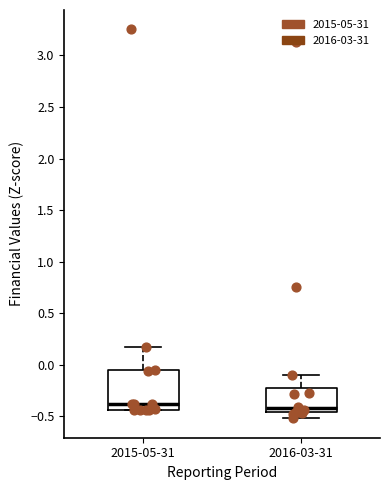

Reading left to right, read every box against the y-axis: the position of its median line, the range the box covers, and the ends of its whiskers. The values are not printed on the chart, so give them approximately, as read against the axis.

2015-05-31: median -0.40, box -0.45 to -0.05, whiskers -0.45 to 0.15
2016-03-31: median -0.40, box -0.45 to -0.25, whiskers -0.50 to -0.10